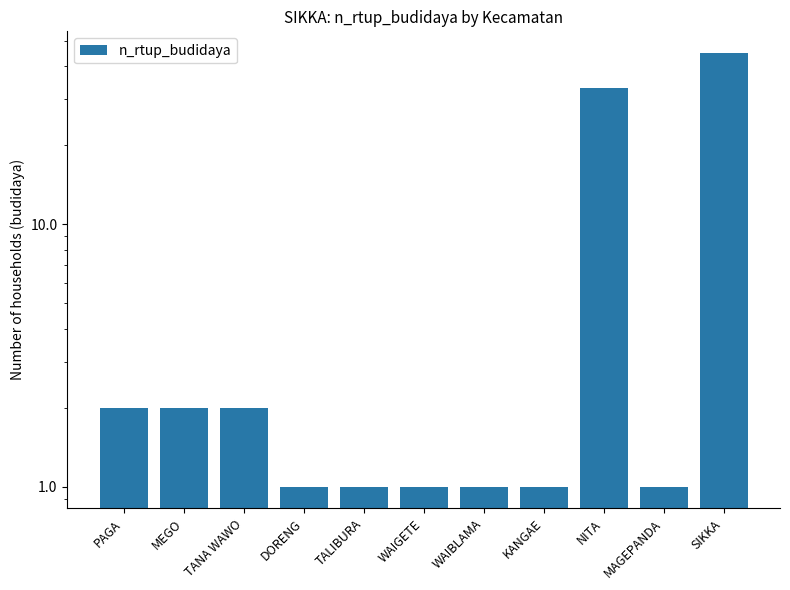

Rank the categories by value from lowest to highest.

DORENG, TALIBURA, WAIGETE, WAIBLAMA, KANGAE, MAGEPANDA, PAGA, MEGO, TANA WAWO, NITA, SIKKA